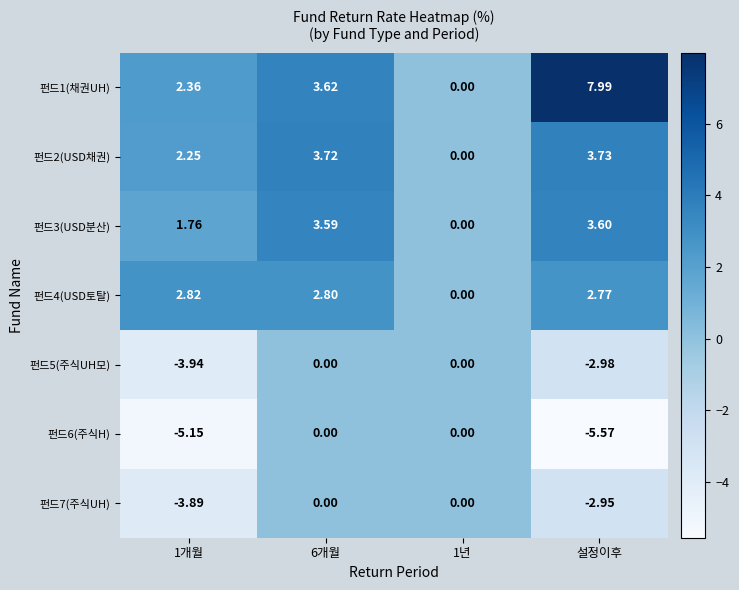

Is the value of 펀드1(채권UH) at 6개월 greater than the value of 펀드5(주식UH모) at 1개월?

Yes